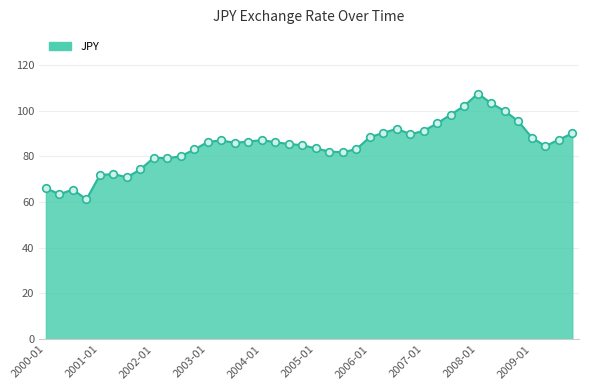

What is the greatest value displayed?

107.5